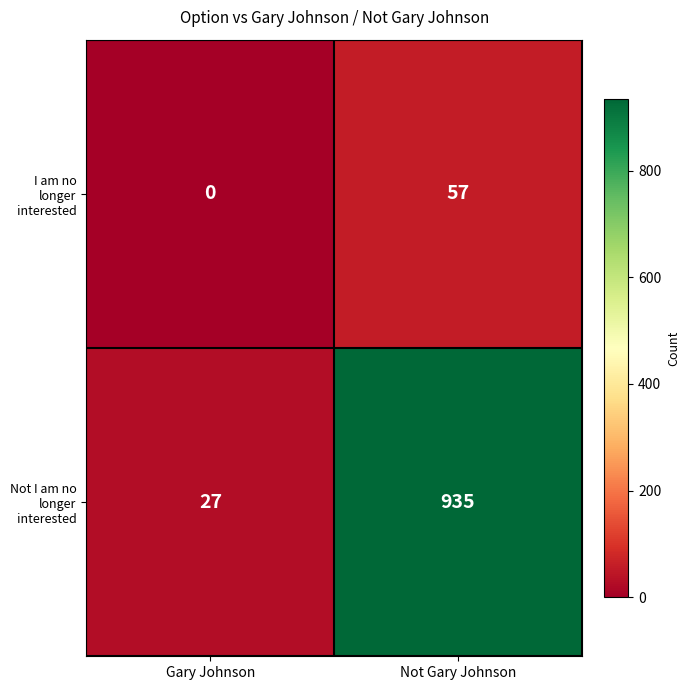

Rank the series by their average value, from highest to lowest.

Not I am no longer interested, I am no longer interested